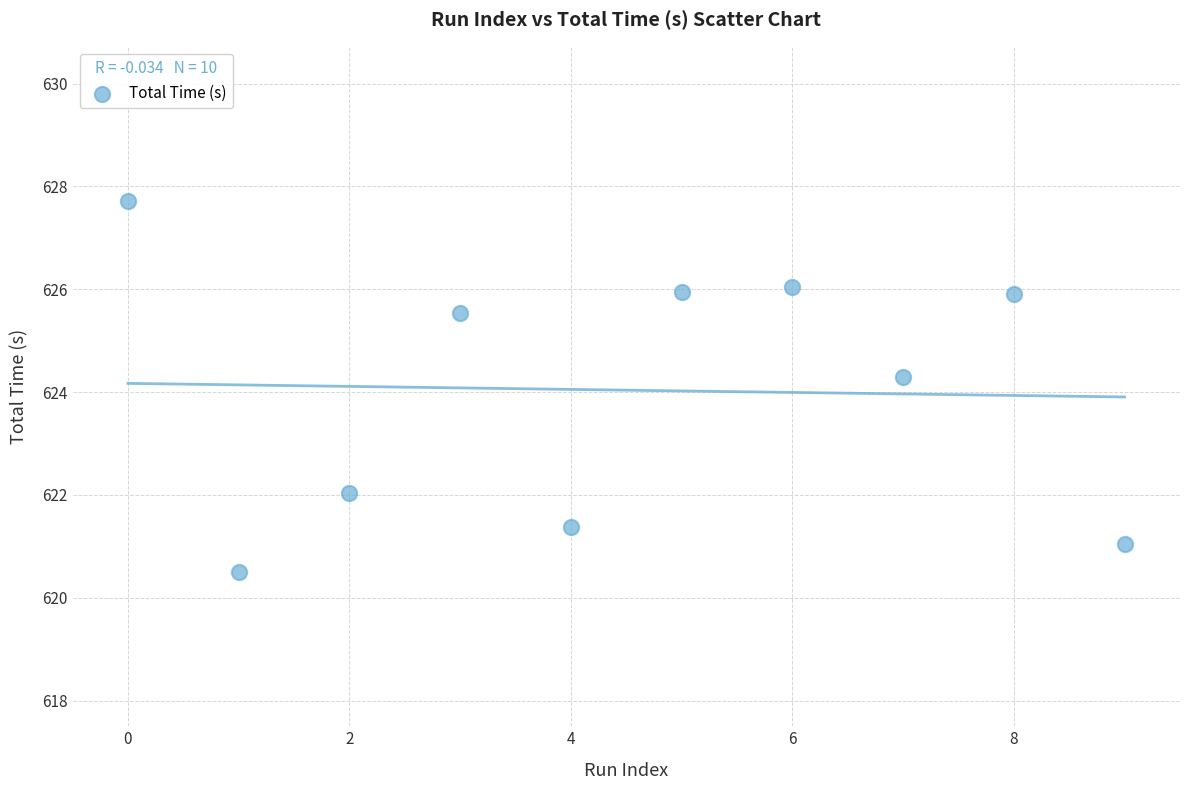

What Y value in the scatter plot is closest to 624?

624.3